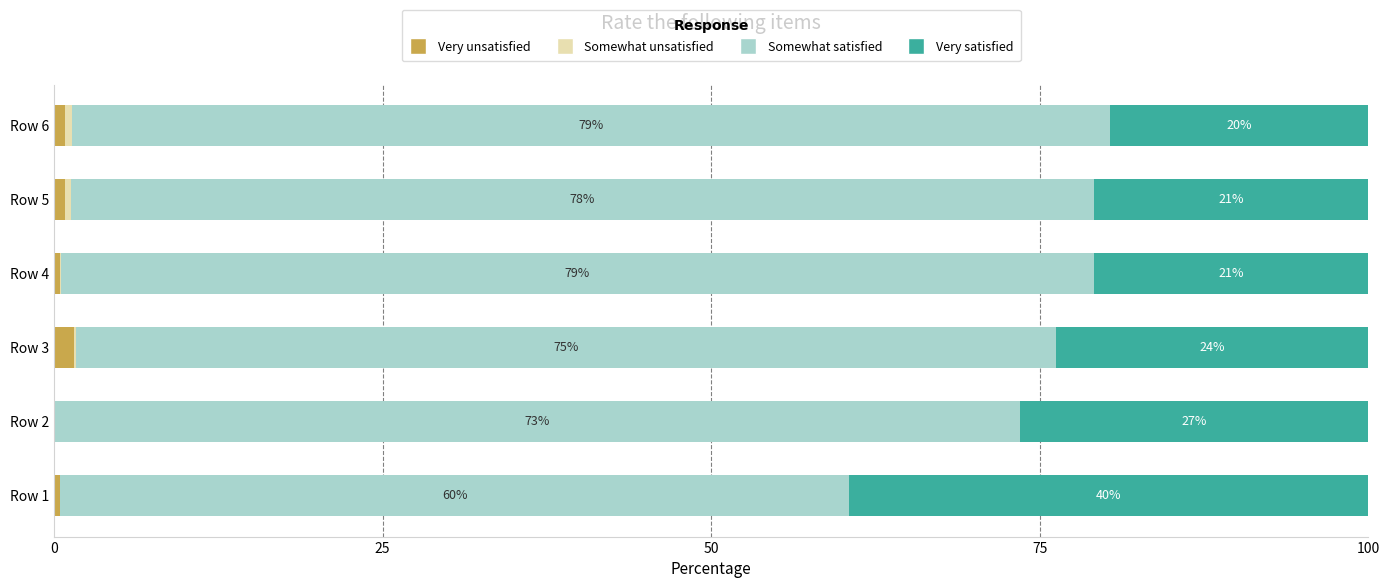

Read the Very unsatisfied value at Row 6.

0.8